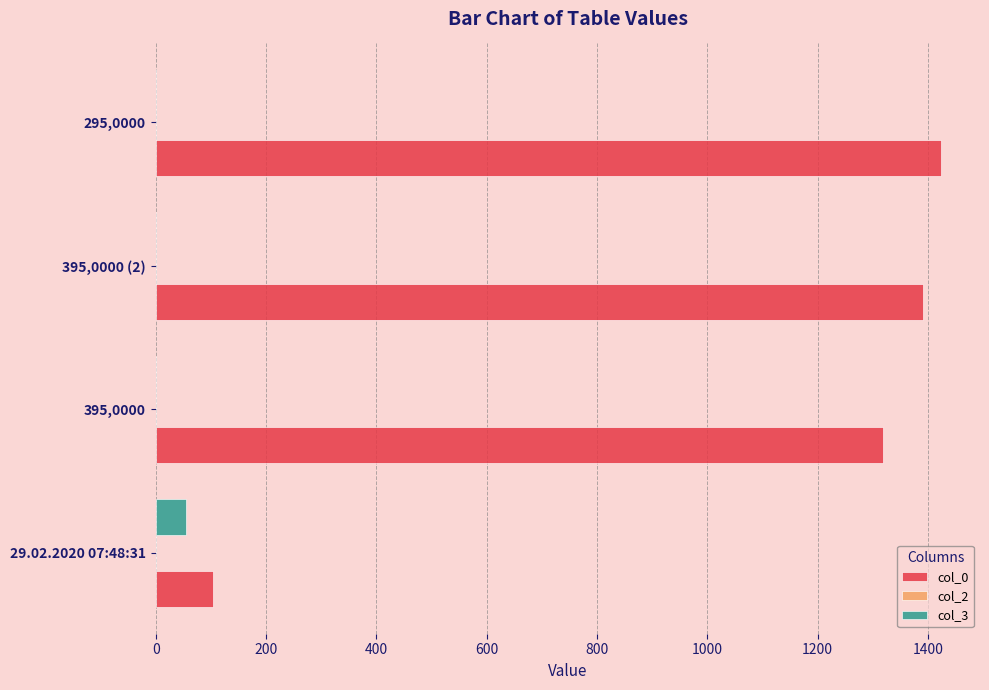

How many series are shown in this chart?

3